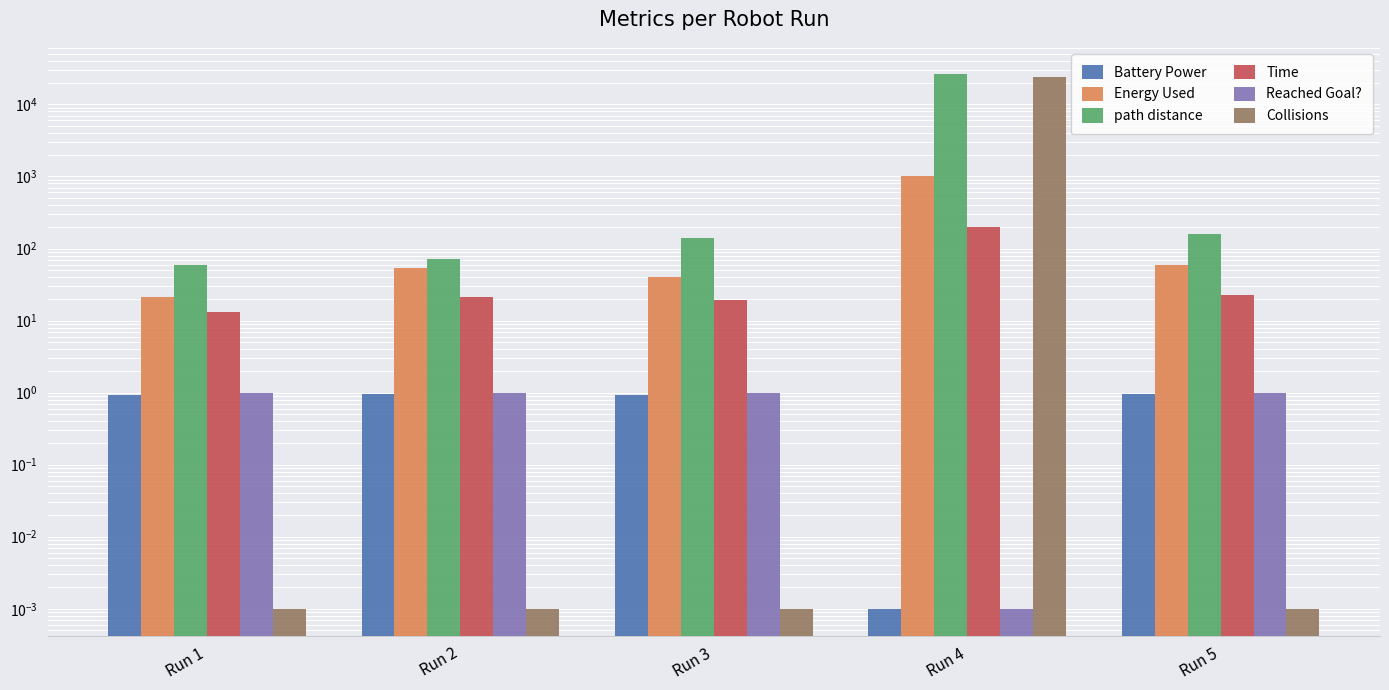

What is the value of the Energy Used bar at the 3rd from the left?

39.9